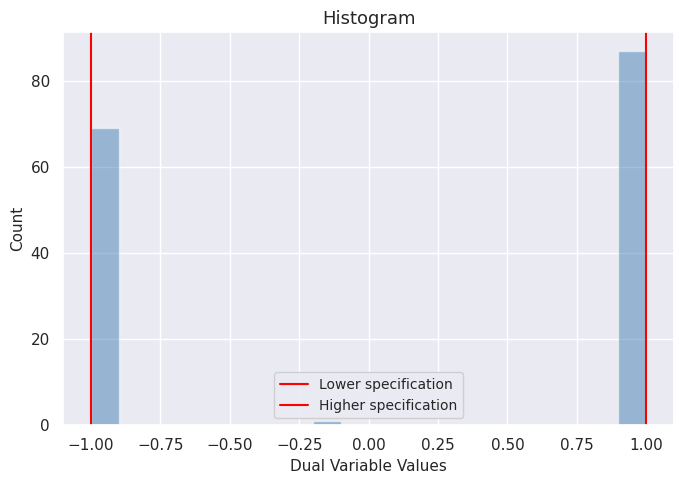

Read against the x-axis, roughly where is the centre of the tallest bar?

0.95